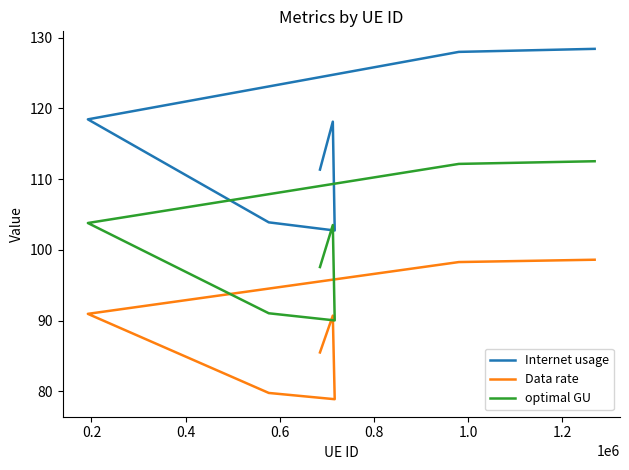

Reading left to right, what are all the values shown in this chart?

Internet usage: 111.3	118.1	102.7	103.9	118.4	128.0	128.4
Data rate: 85.5	90.7	78.9	79.8	90.9	98.3	98.6
optimal GU: 97.6	103.5	90.0	91.0	103.8	112.1	112.5